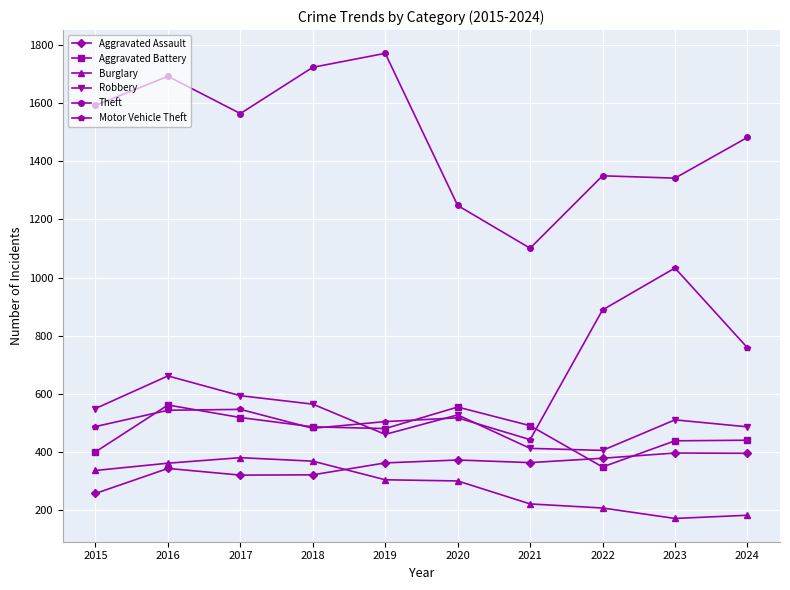

True or false: Robbery and Aggravated Assault intersect in this chart.

False